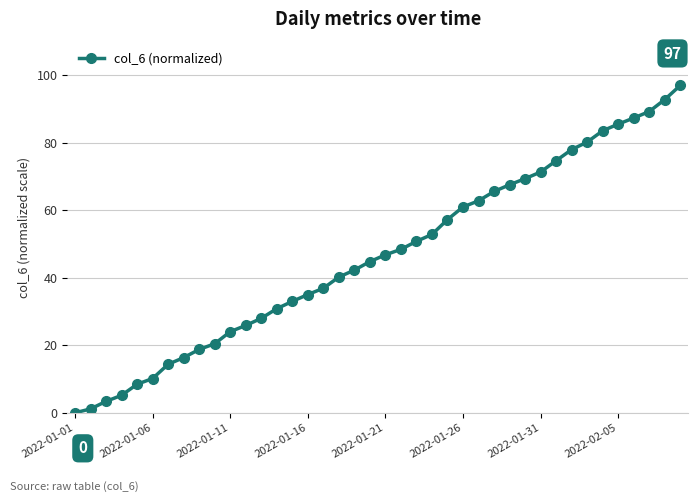

What is the average value?

46.5